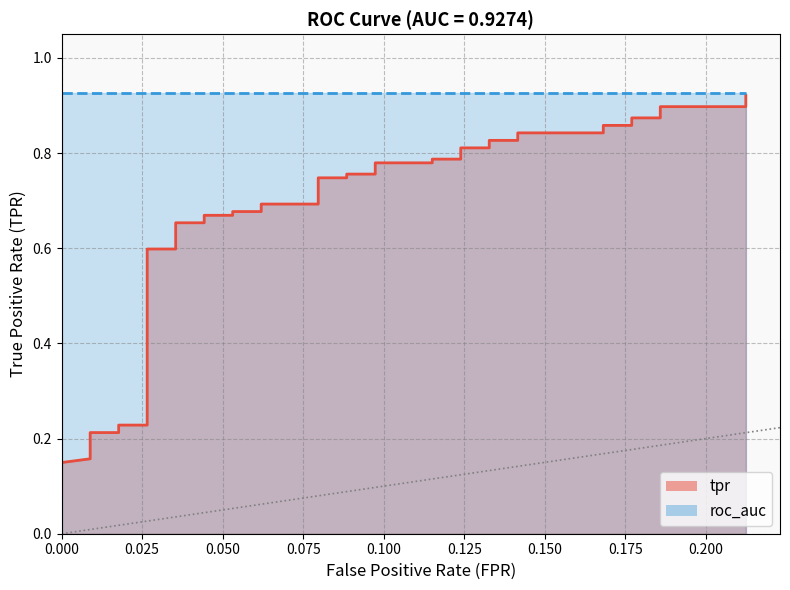

Reading left to right, what are all the values shown in this chart?

0.1	0.1	0.1	0.1	0.2	0.2	0.2	0.2	0.2	0.6	0.6	0.7	0.7	0.7	0.7	0.7	0.7	0.7	0.7	0.7	0.7	0.8	0.8	0.8	0.8	0.8	0.8	0.8	0.8	0.8	0.8	0.8	0.8	0.9	0.9	0.9	0.9	0.9	0.9	0.9